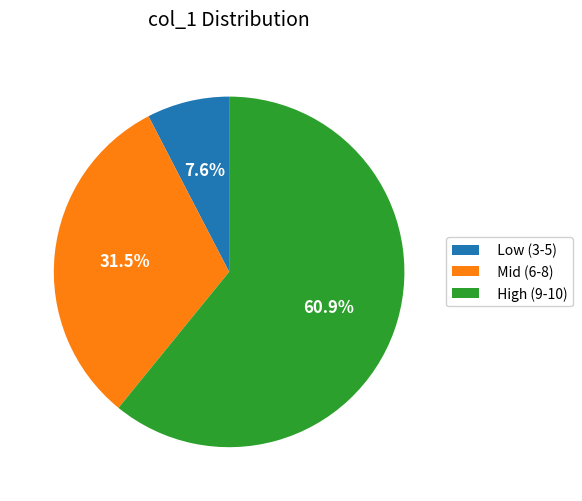

How many segments does this pie chart have?

3